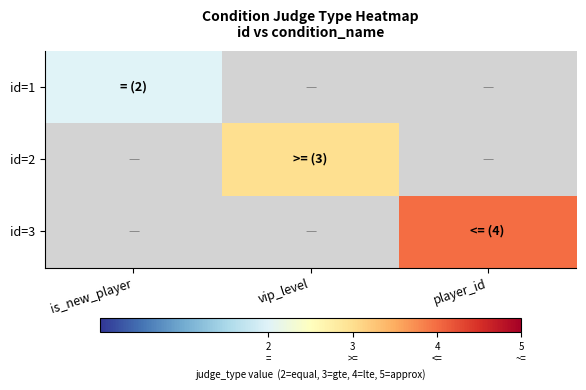

Between vip_level and player_id, which is larger?

player_id